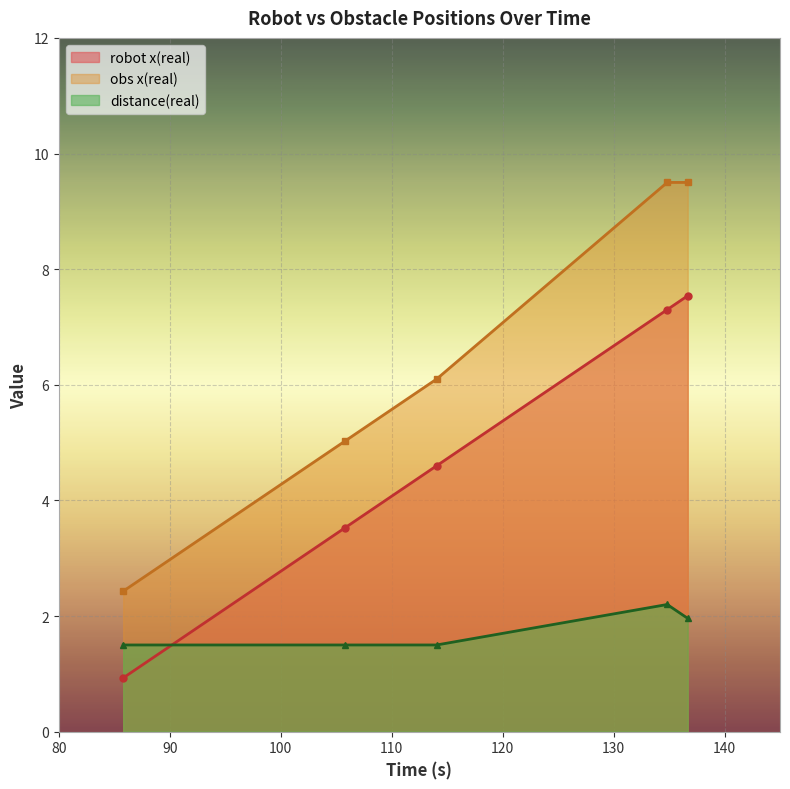

The time series shows 7.5 at 136.683. True or false?

True